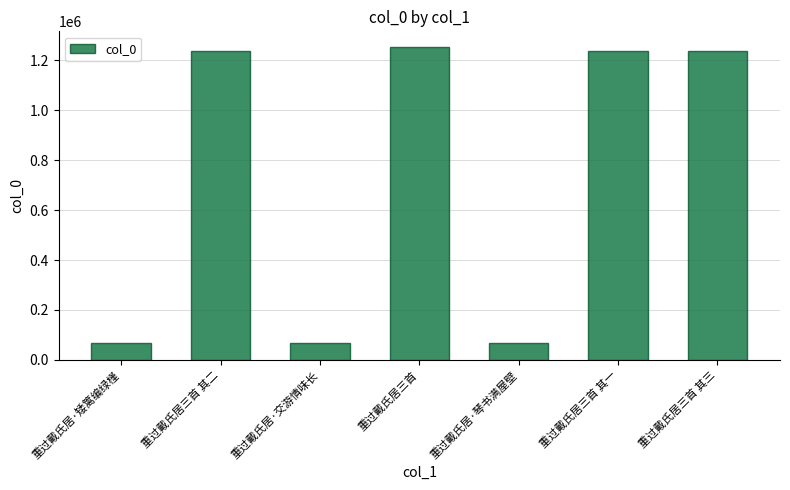

What is the maximum value shown in the chart?

1252817